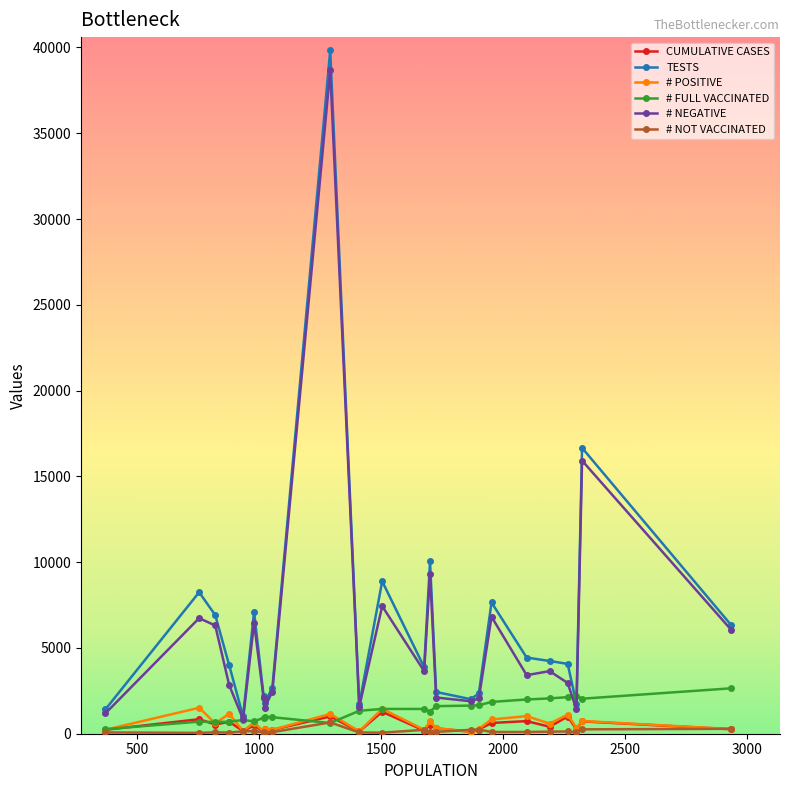

True or false: TESTS and CUMULATIVE CASES intersect in this chart.

False